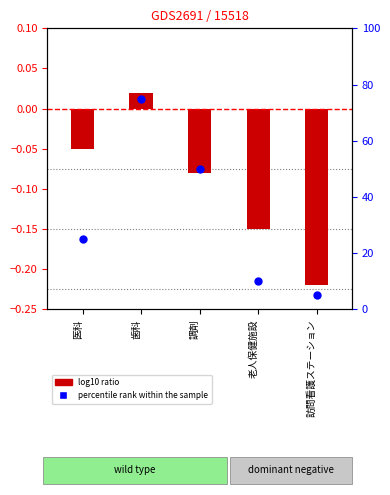

What is the total value across all series at 老人保健施設?

9.8